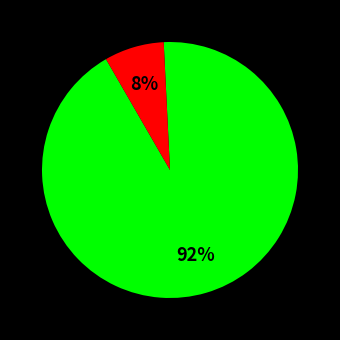

To the nearest percent, what is the average slice percentage?

50%